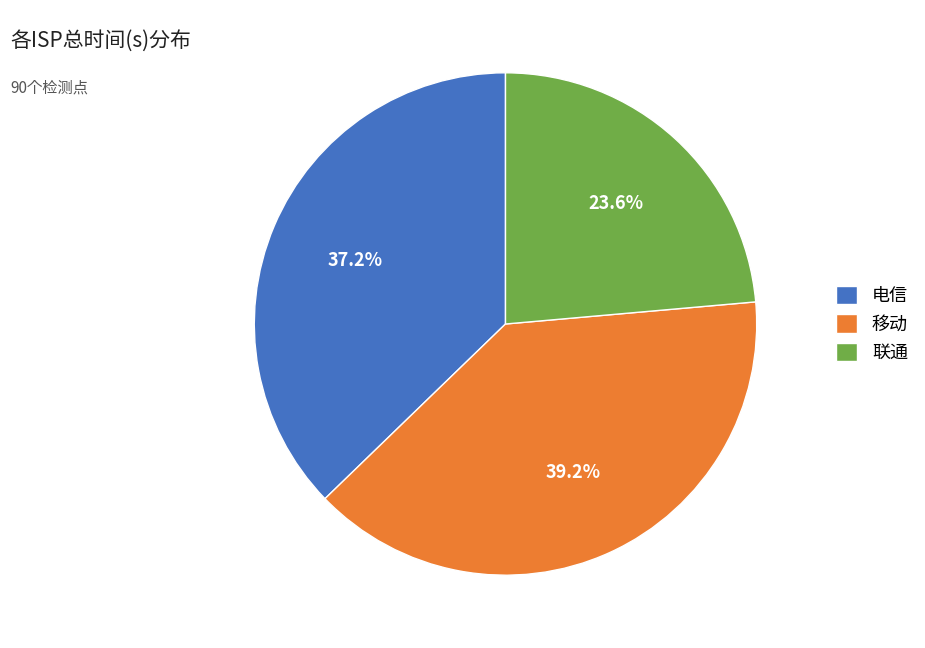

Which category has the biggest portion of the pie?

移动